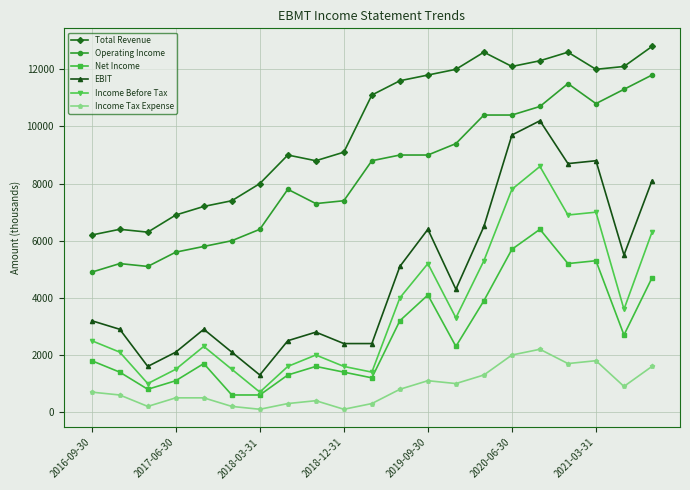

List the series in order of their peak value, highest first.

Total Revenue, Operating Income, EBIT, Income Before Tax, Net Income, Income Tax Expense